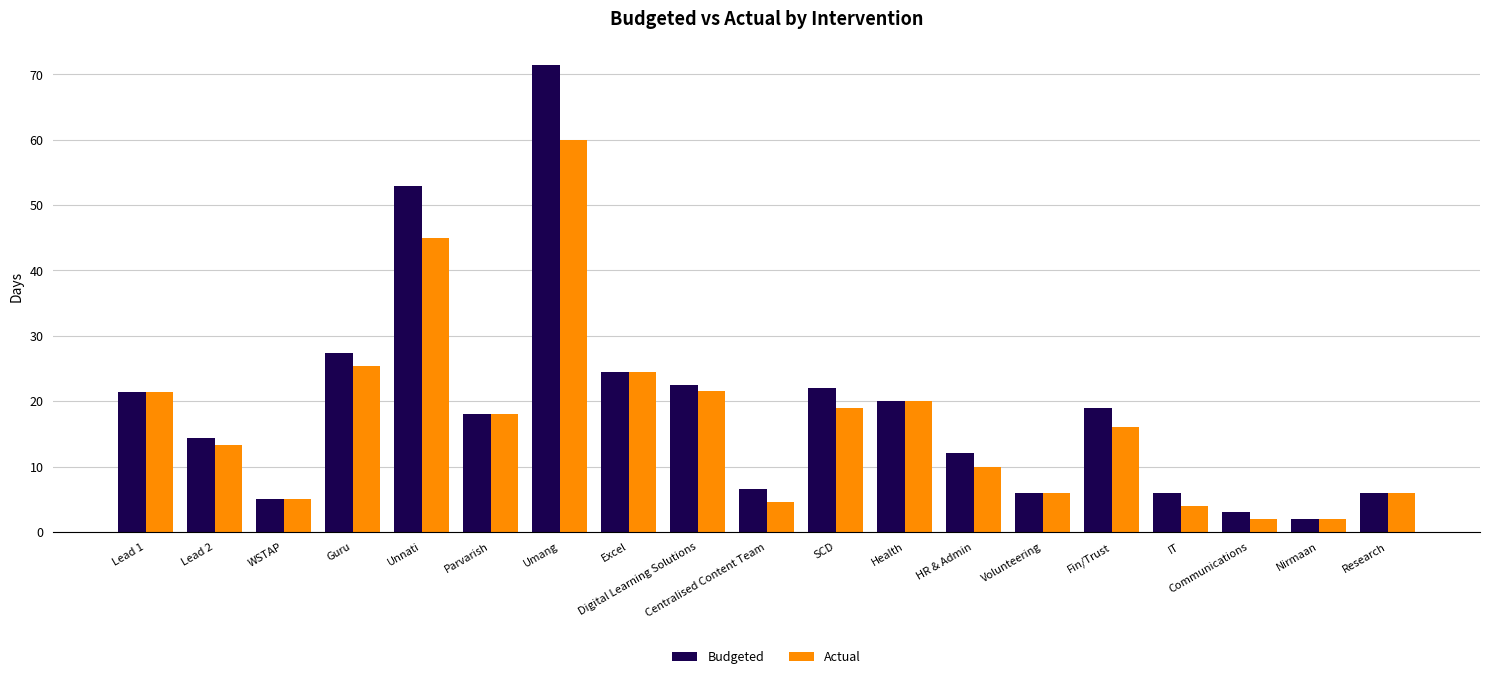

At which category is the sum across all series the highest?

Umang